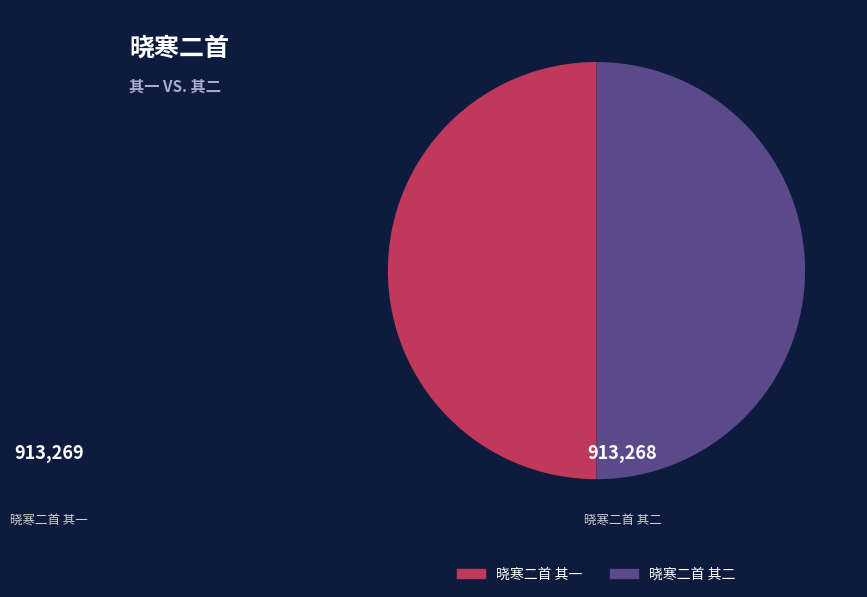

How many slices are in this pie chart?

2